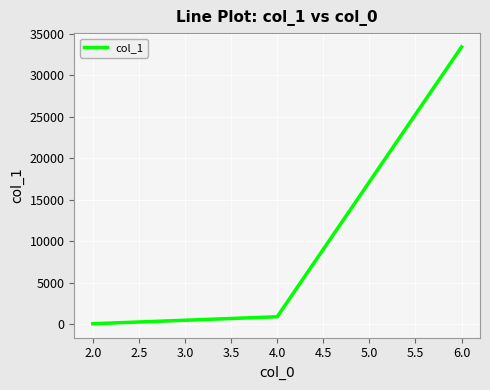

How many lines are shown in the chart?

1